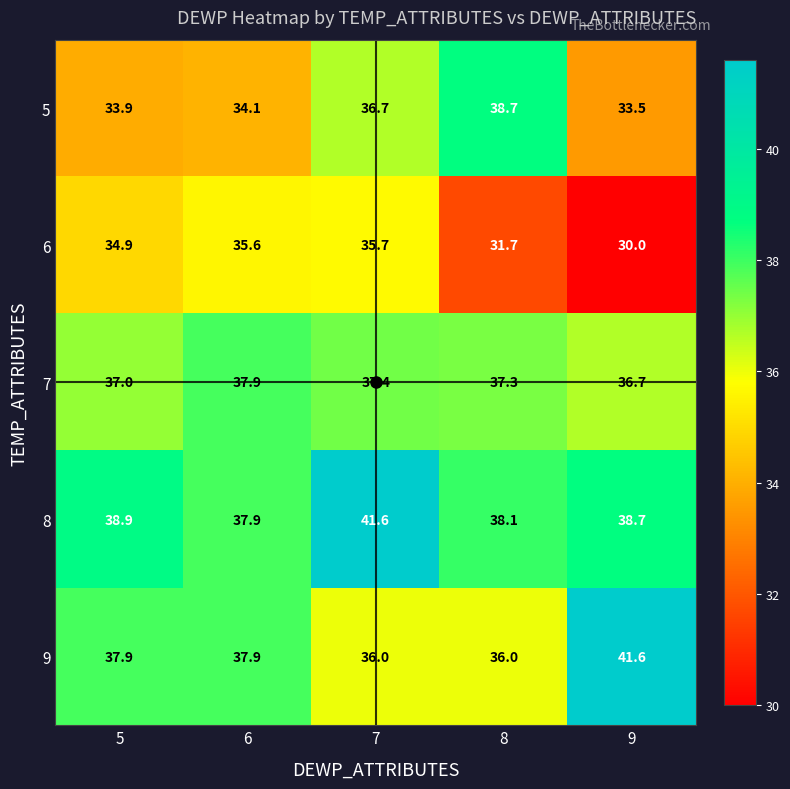

At 8, list the series in order from smallest to largest.

6, 9, 7, 8, 5